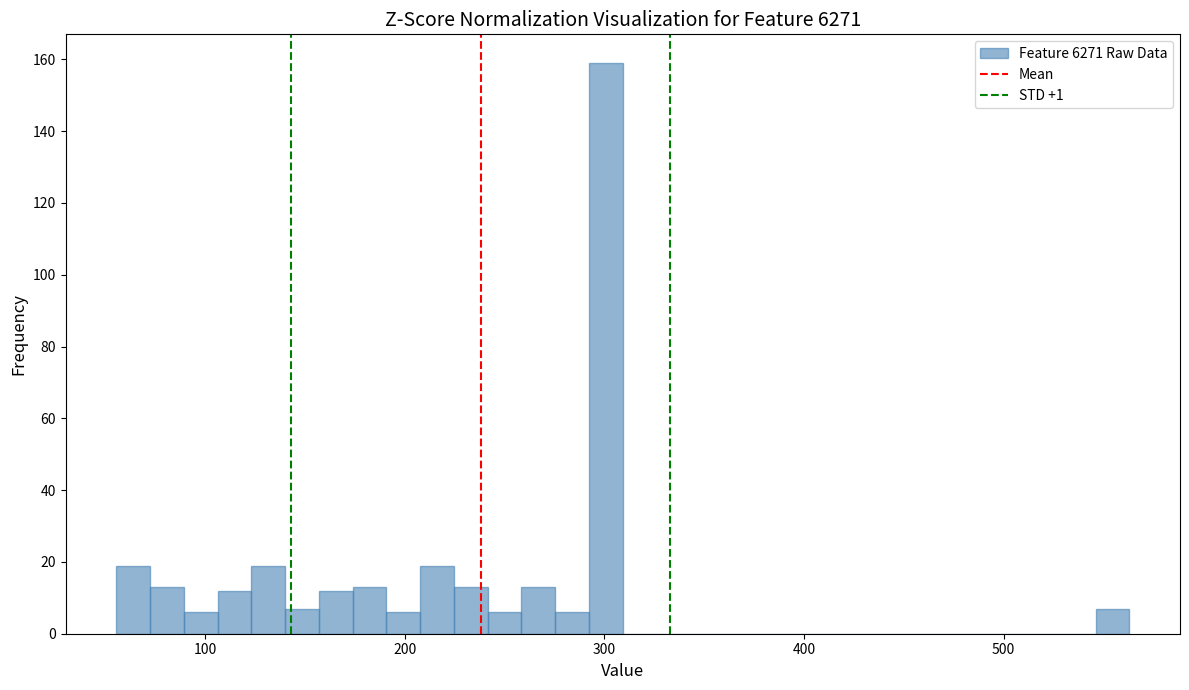

Around what value on the x-axis is the tallest bar? Give the approximate position of its centre, as read against the axis.

300